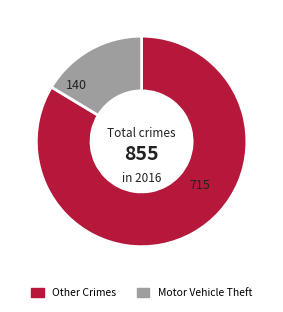

Which has a higher value, Motor Vehicle Theft or Other Crimes?

Other Crimes